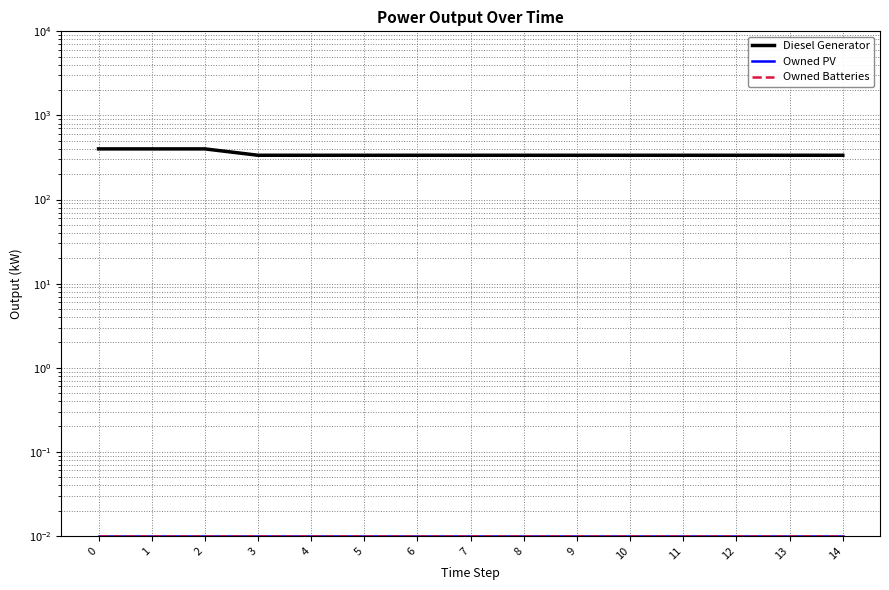

How many lines are shown in the chart?

3